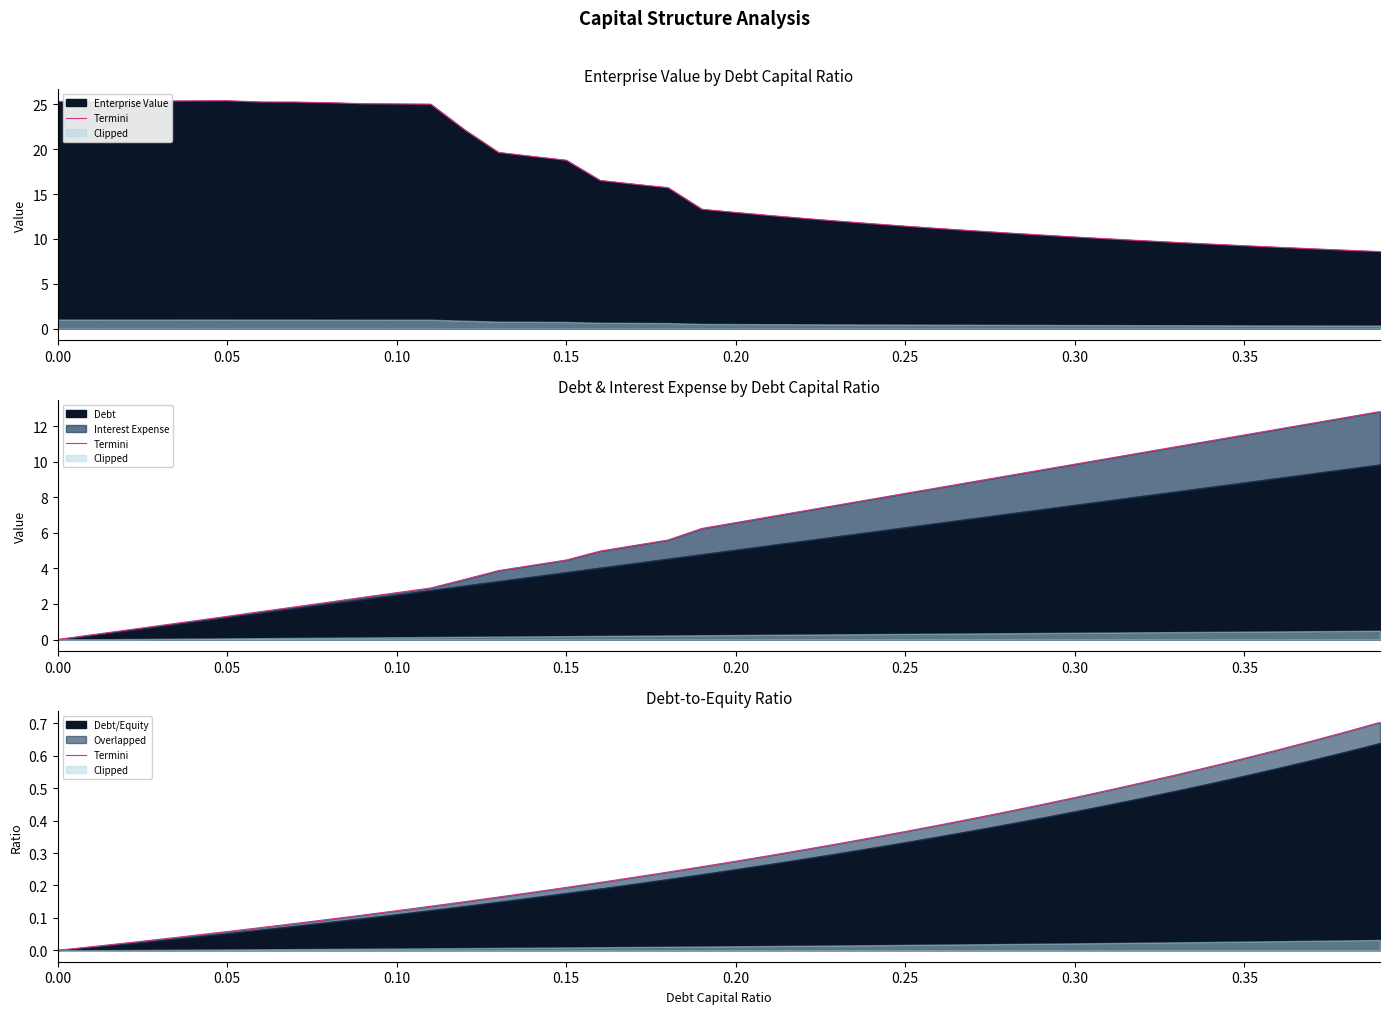

The value at 0.15 is 0.3. True or false?

False